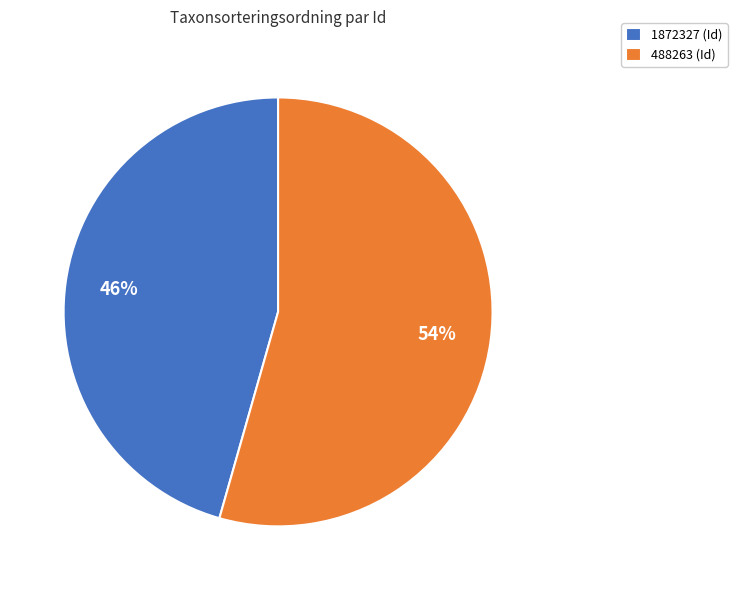

Which slice is the largest?

488263